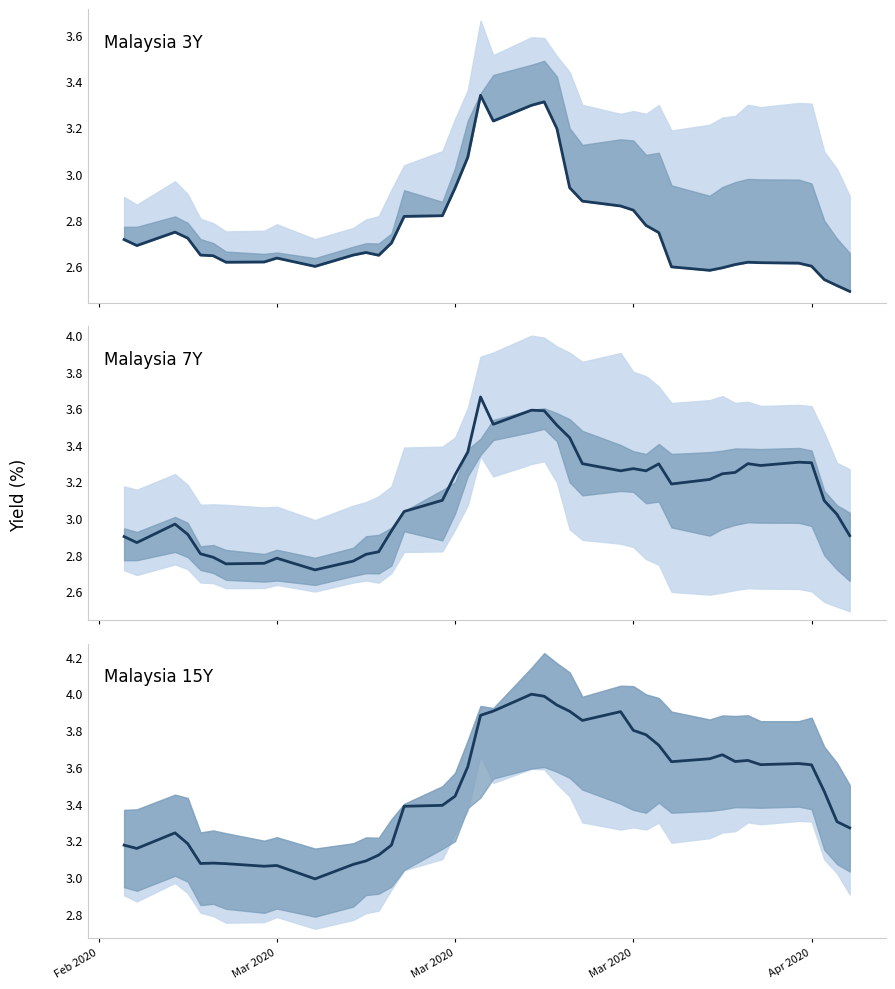

What is the label of the 5th point from the left?

Apr 2020